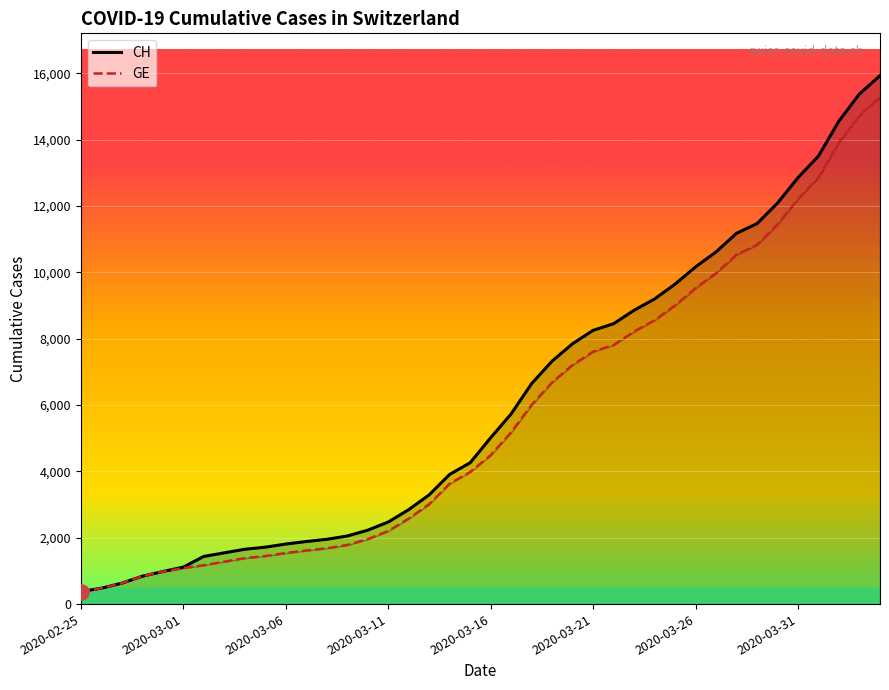

What is the total value across all series at 2020-03-16?

9497